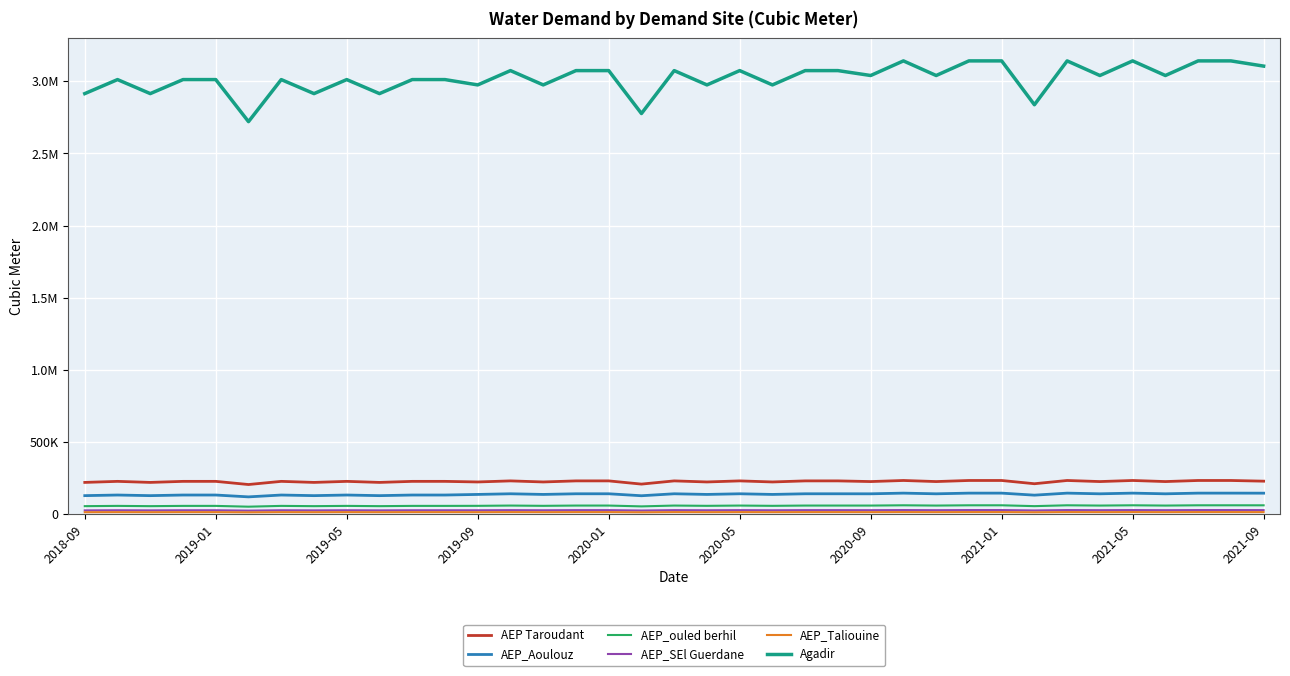

True or false: AEP_ouled berhil and AEP_Taliouine cross at least once.

False